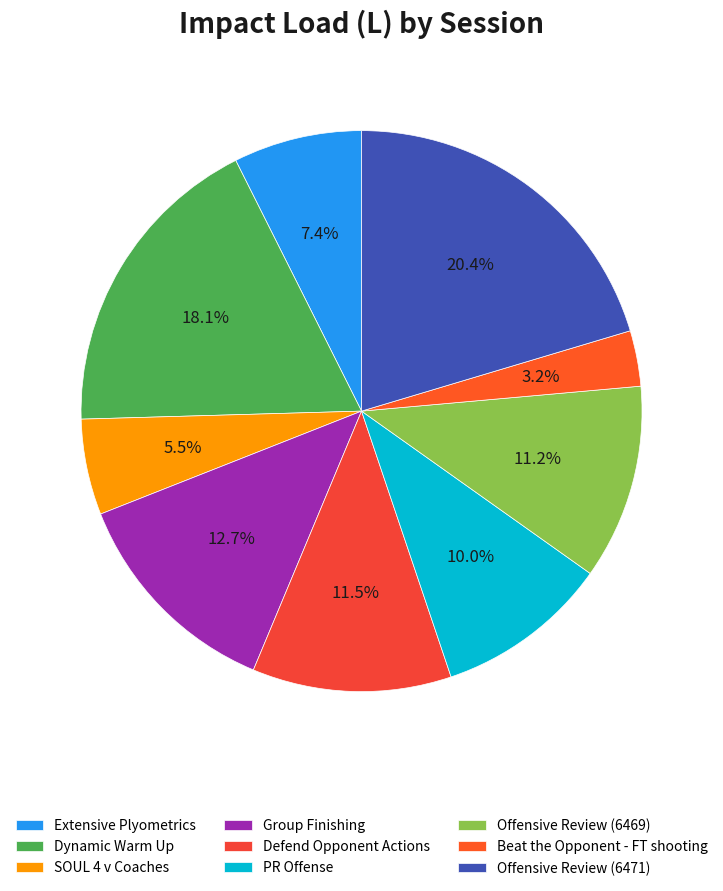

To the nearest percent, what is the difference between the Dynamic Warm Up and Offensive Review (6471) slice percentages?

2%